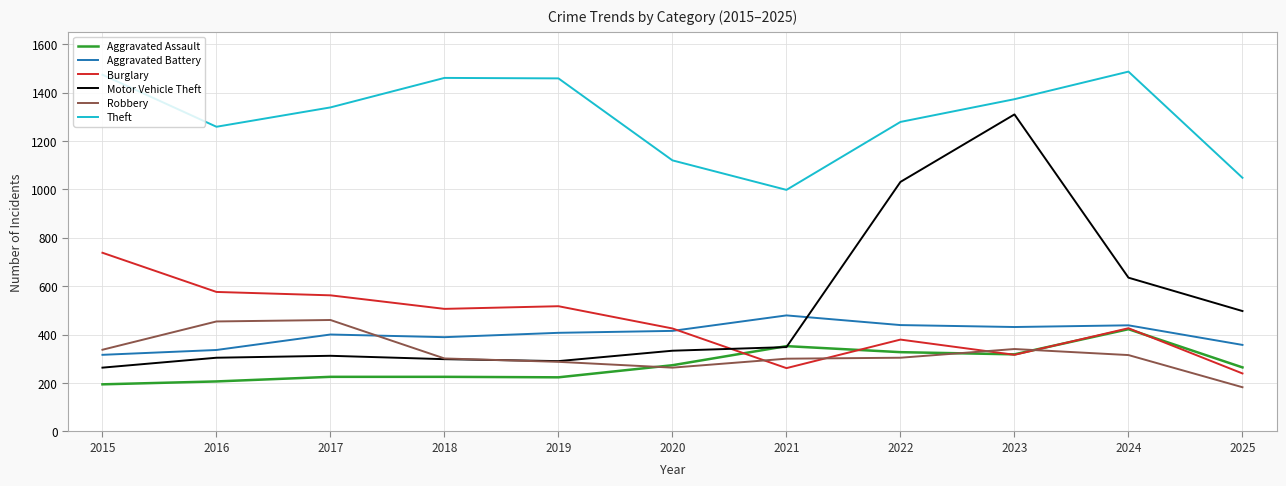

What is the difference between the Robbery values at 2021 and 2020?

37